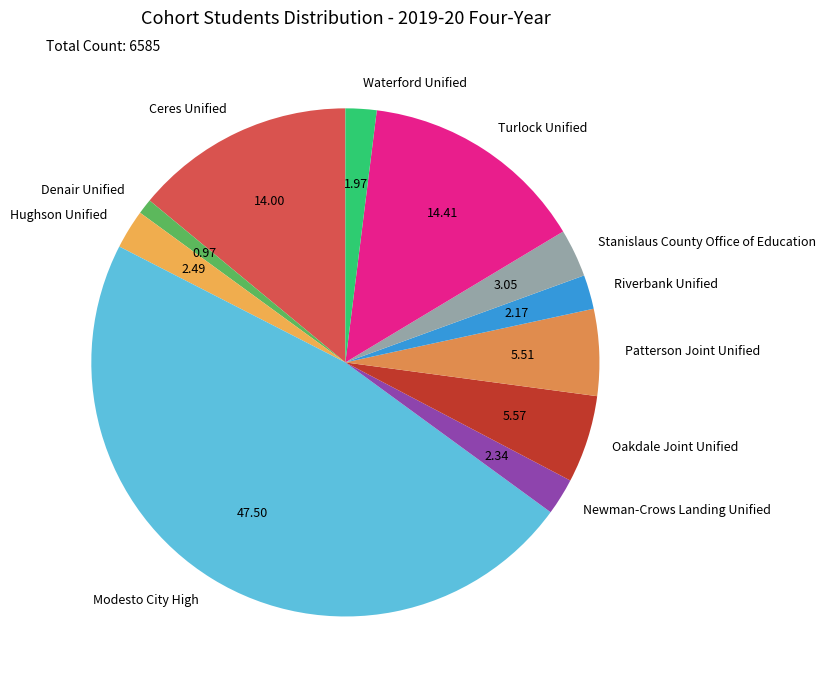

Count the number of slices in the pie.

11